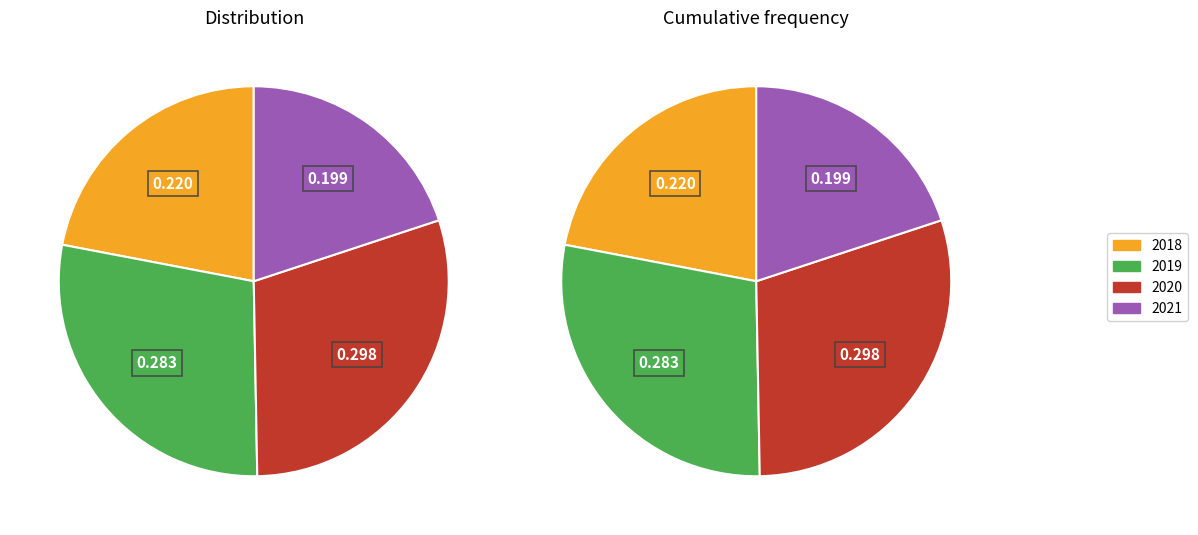

Which slice is the smallest?

2021